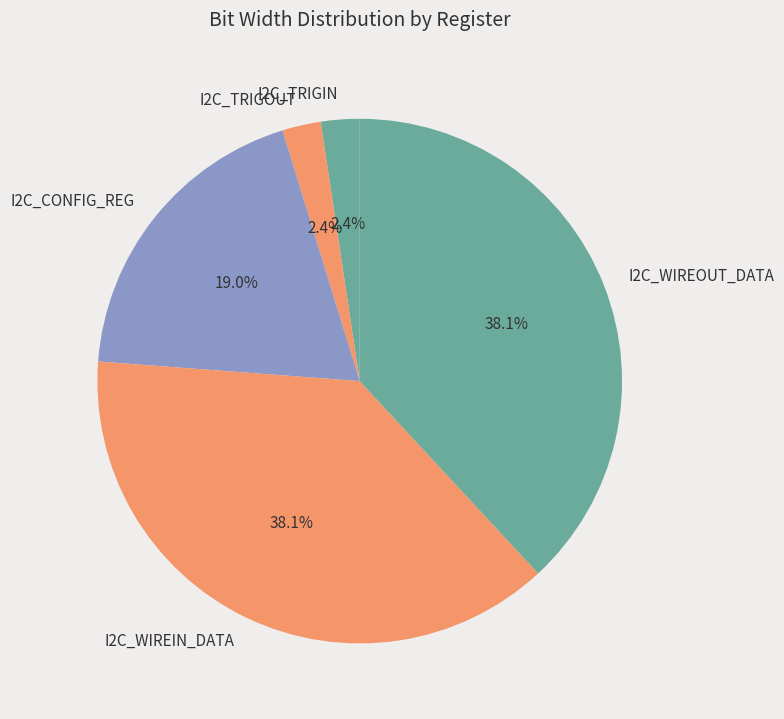

Is there any slice that represents more than half of the pie?

No